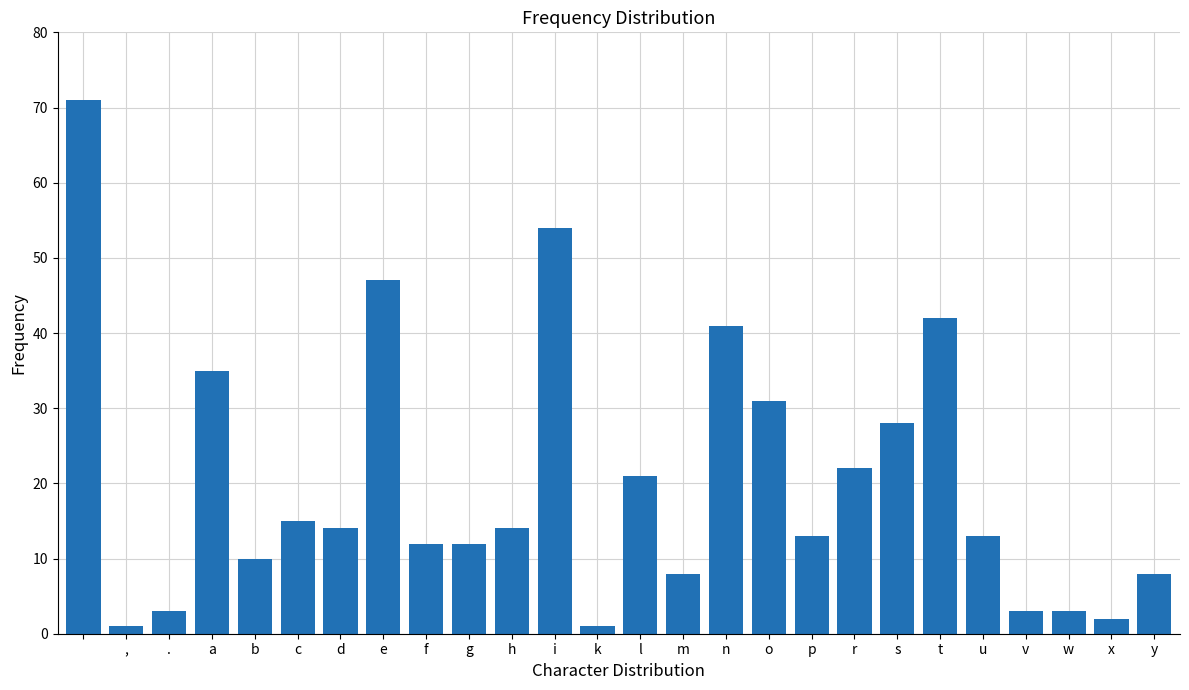

What is the average value?

20